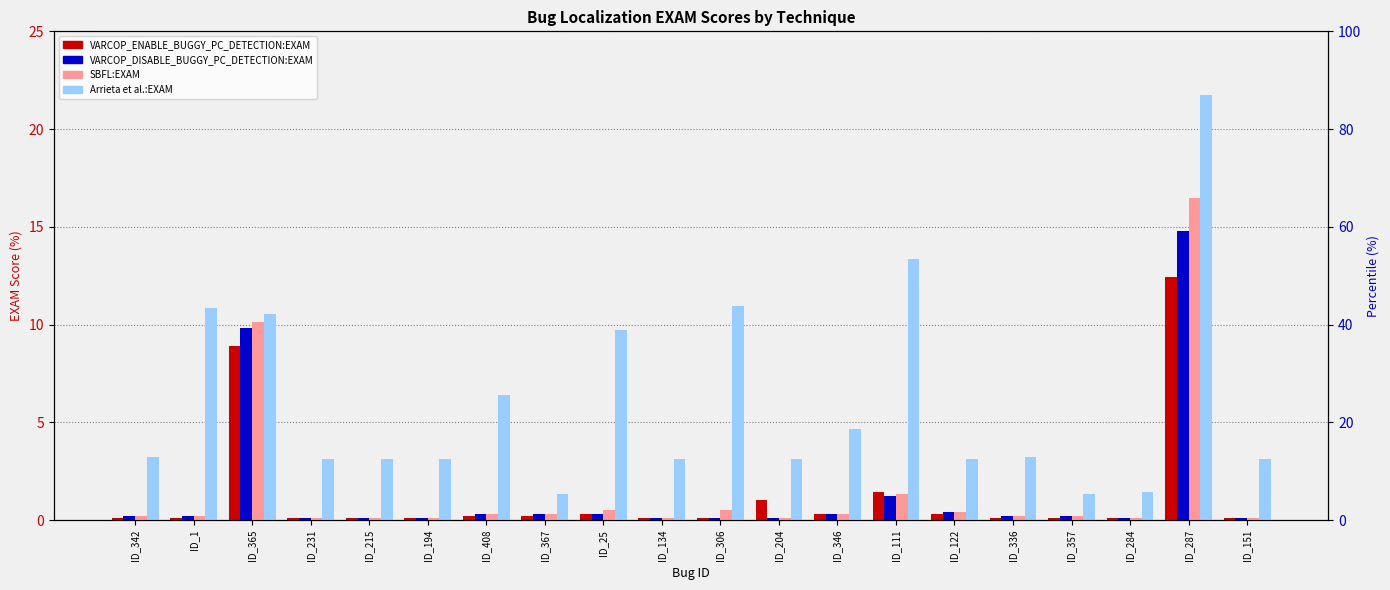

What is the label of the 9th bar from the left?

ID_25